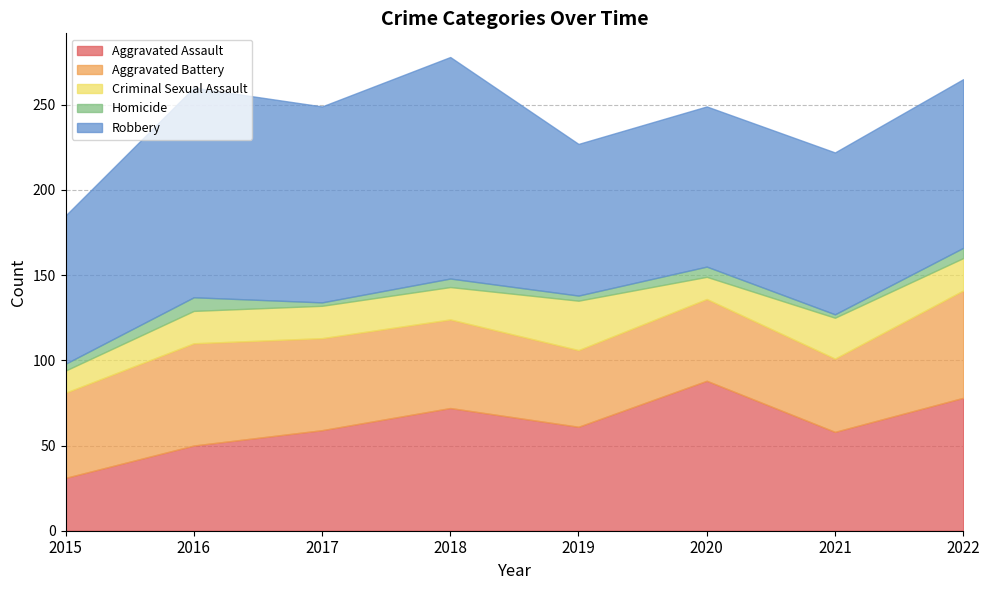

True or false: Homicide and Robbery cross at least once.

False